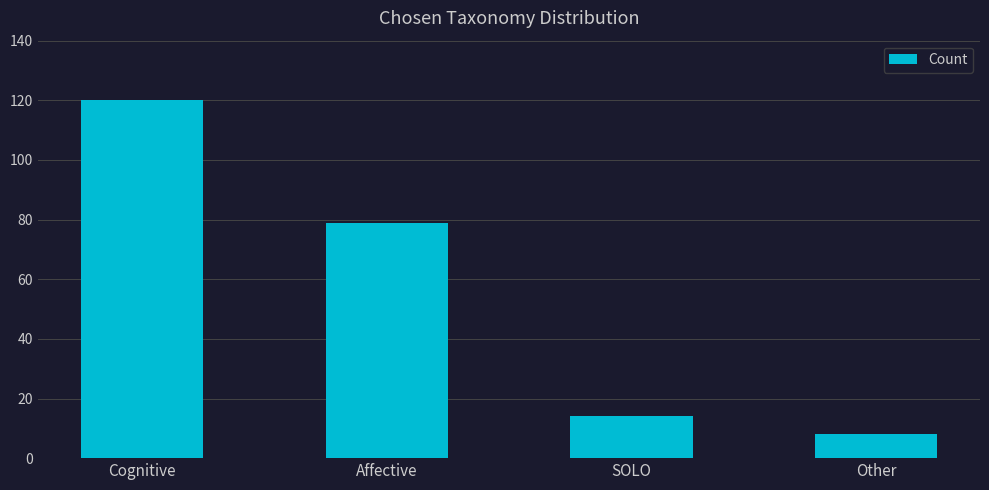

At which label does the data first exceed 79?

Cognitive